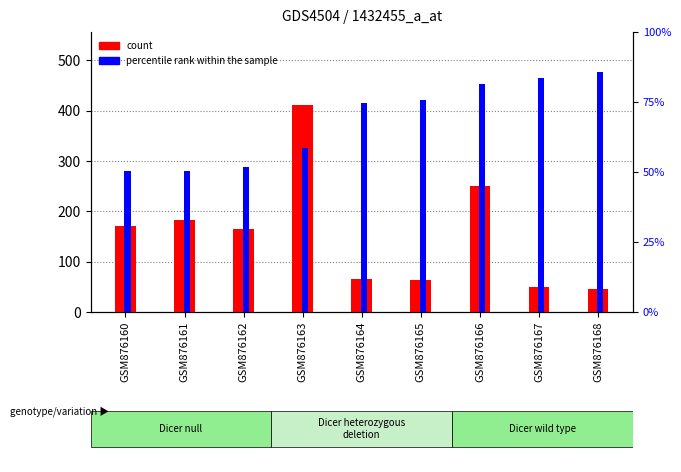

The count series shows 182.0 at GSM876161. True or false?

True